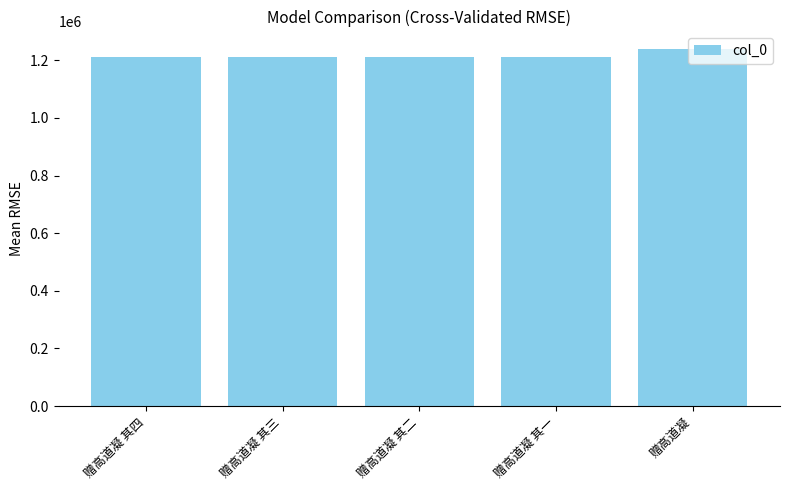

What position from the right is 赠高道凝?

1